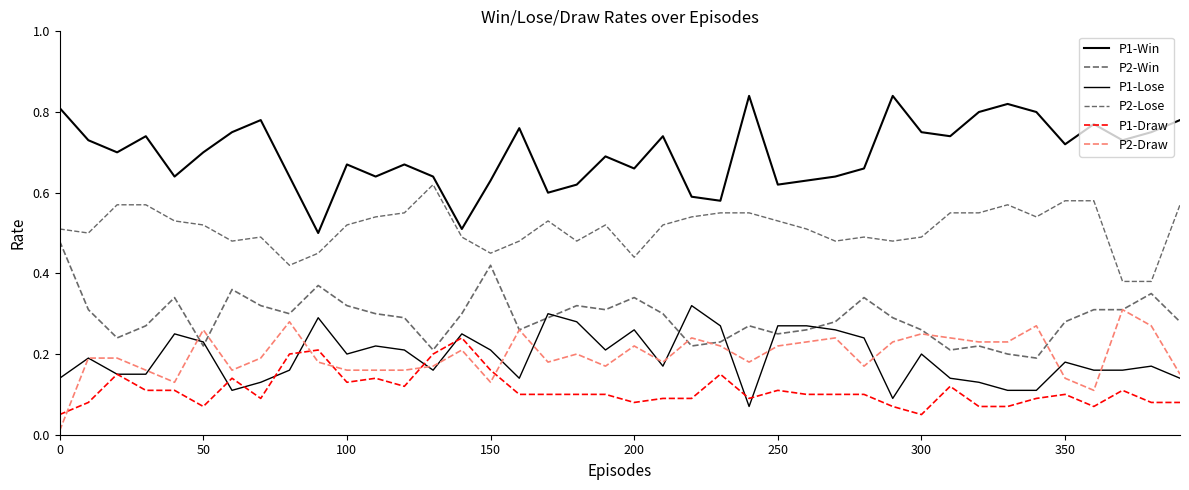

Which series ends up on top after the final intersection of P2-Draw and P1-Lose?

P2-Draw